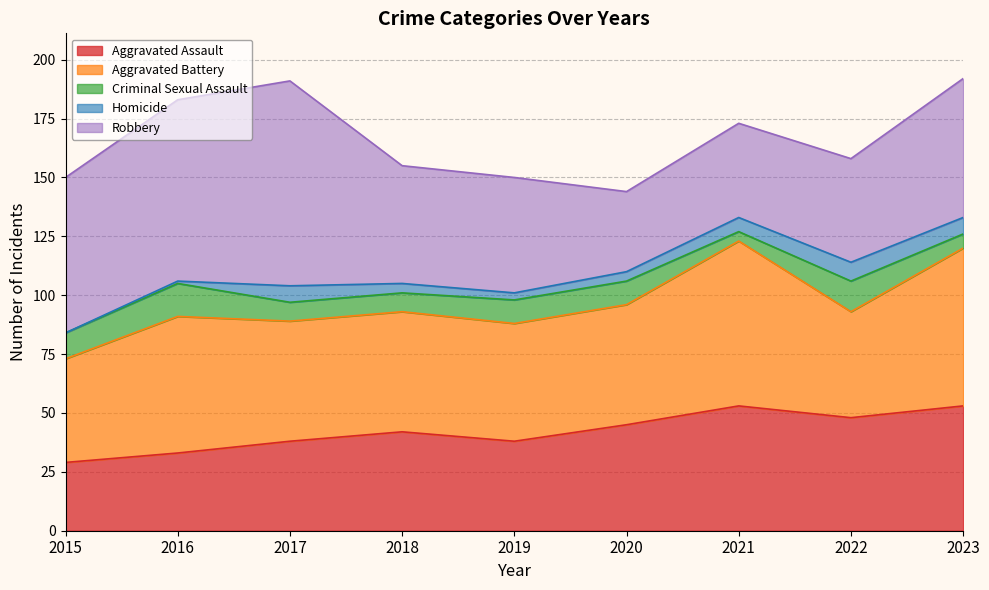

How many intersections are there between Aggravated Assault and Aggravated Battery?

2